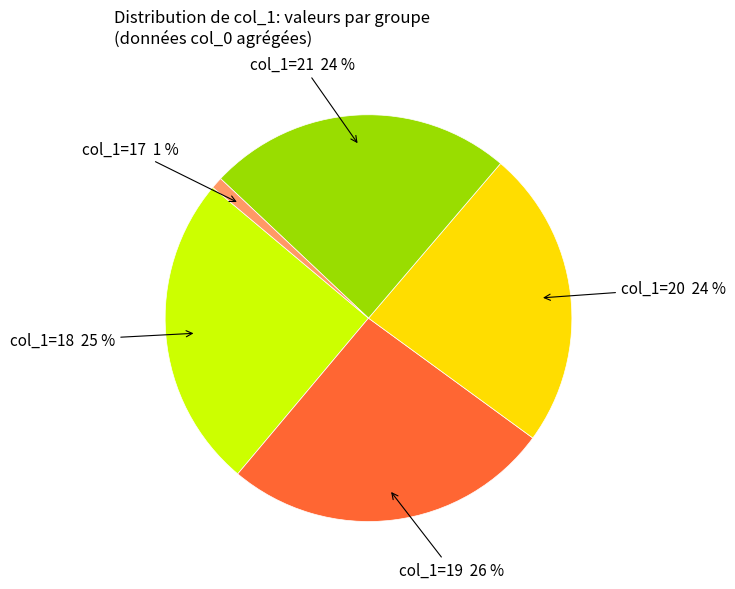

Between col_1=21 and col_1=19, which is larger?

col_1=19